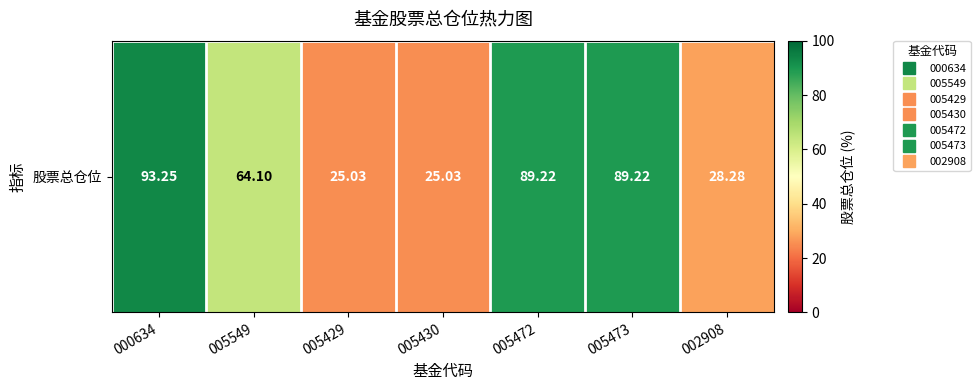

Where does the data first go above 64?

000634